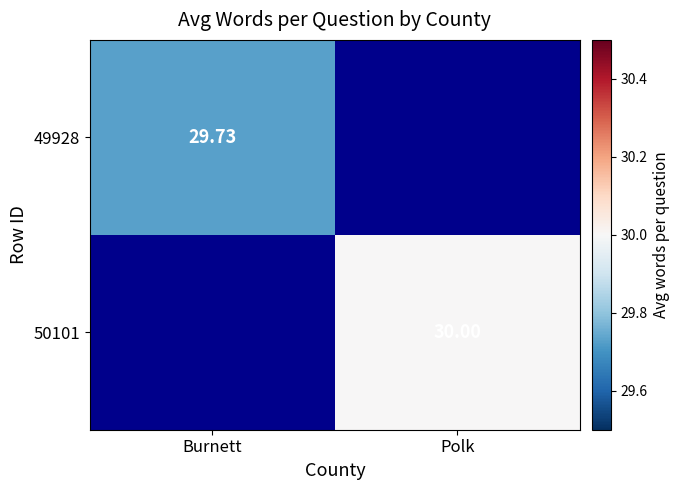

Rank the series at Burnett from highest to lowest value.

49928, 50101